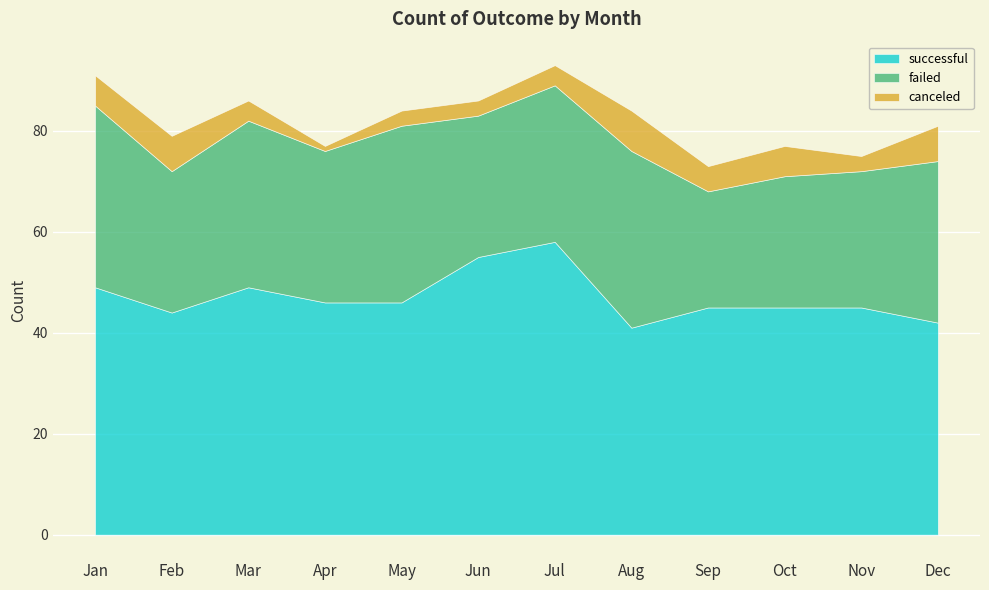

Which series has the largest range (max minus min)?

successful